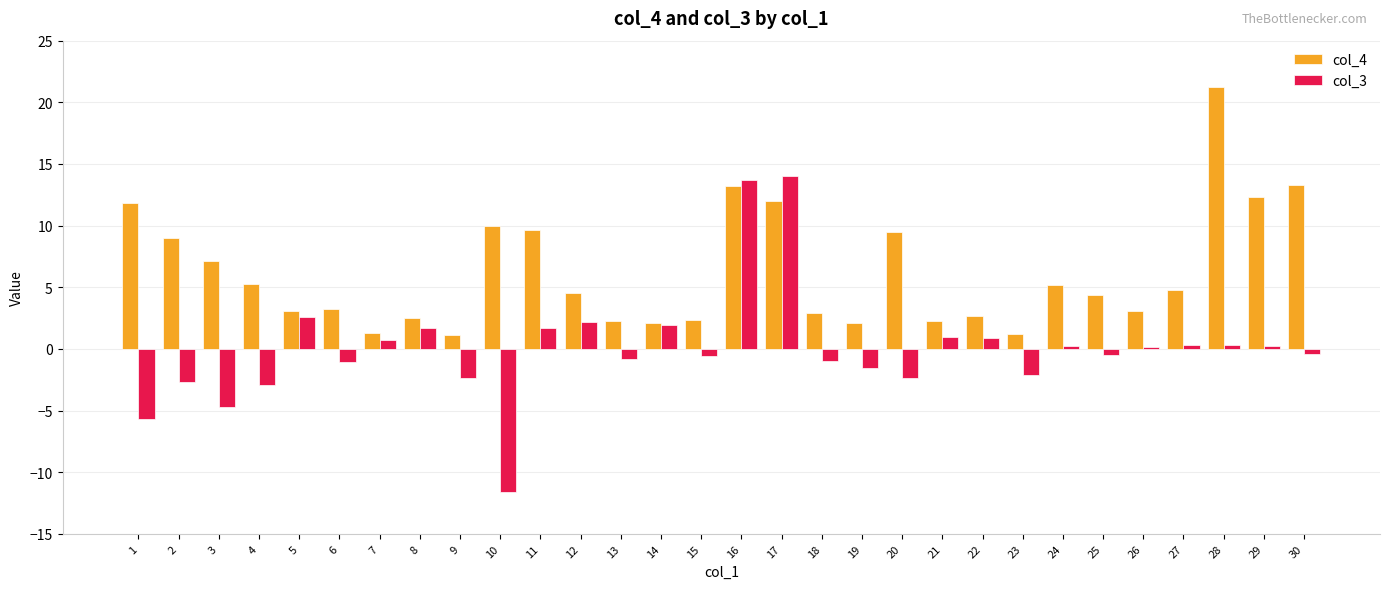

How many series are shown in this chart?

2